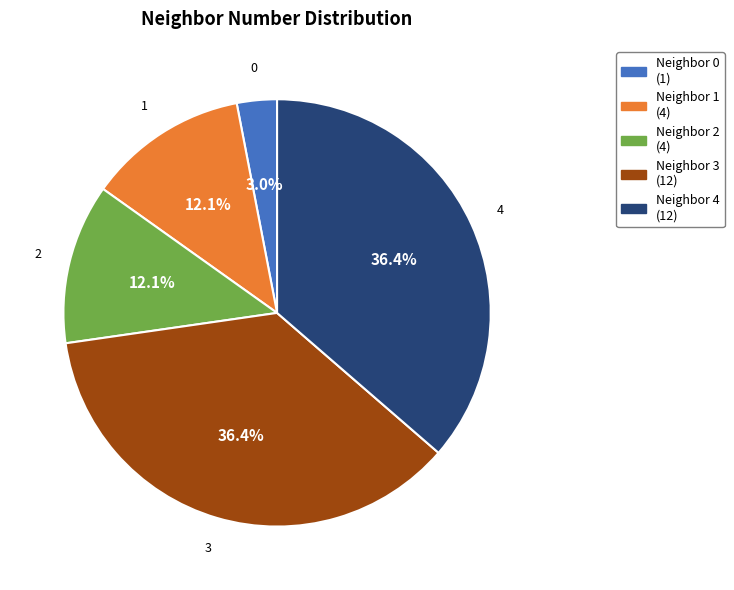

Between 2 and 4, which is larger?

4